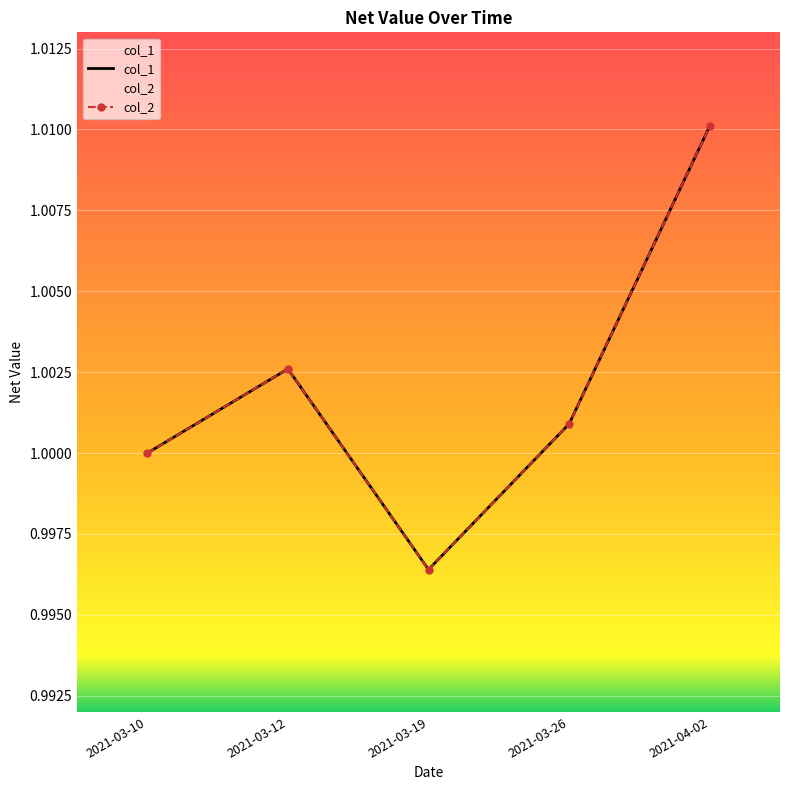

At which category does col_2 reach its first local valley?

2021-03-19